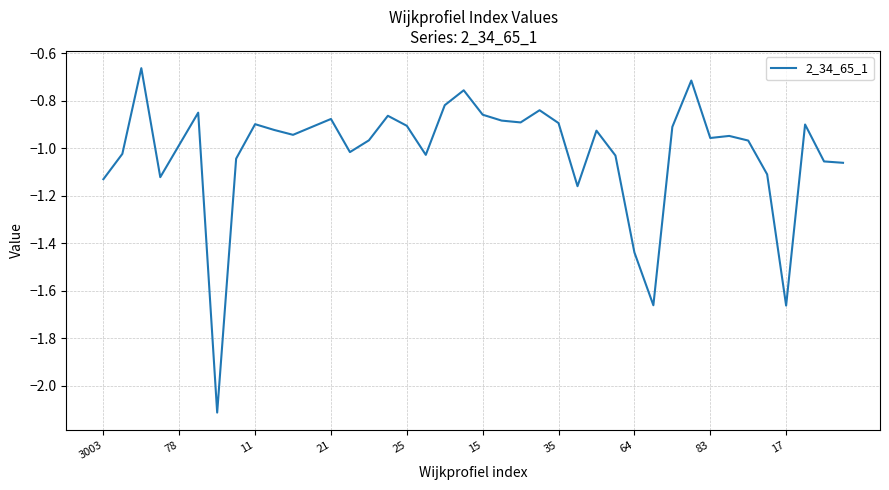

What is the smallest value displayed?

-2.1